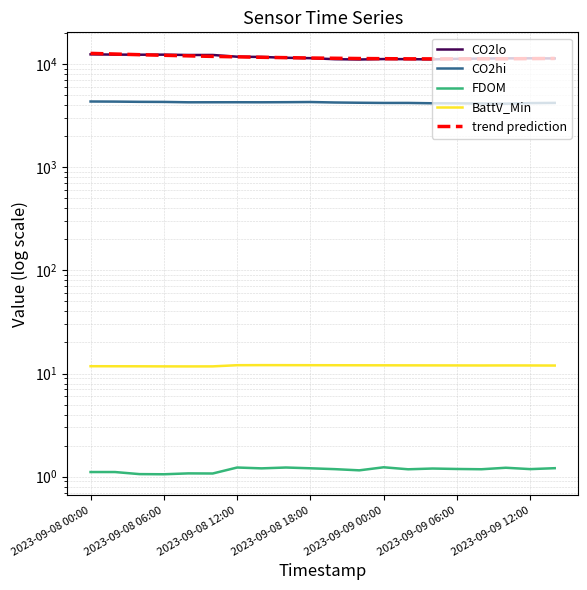

Which series has the largest total across all categories?

CO2lo